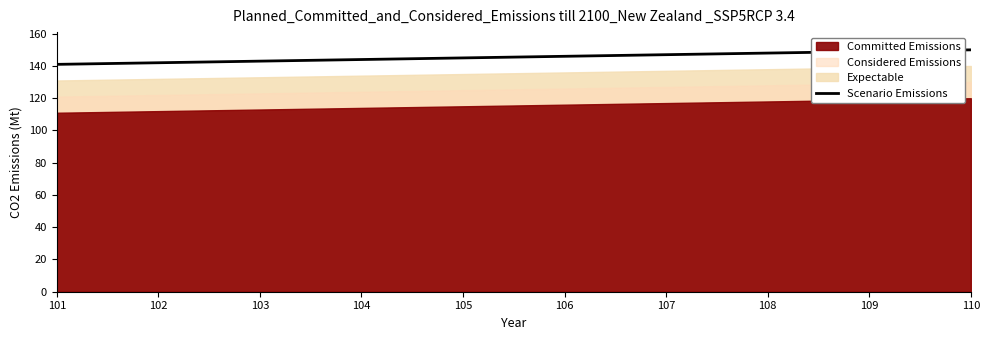

Count the number of categories in the chart.

10